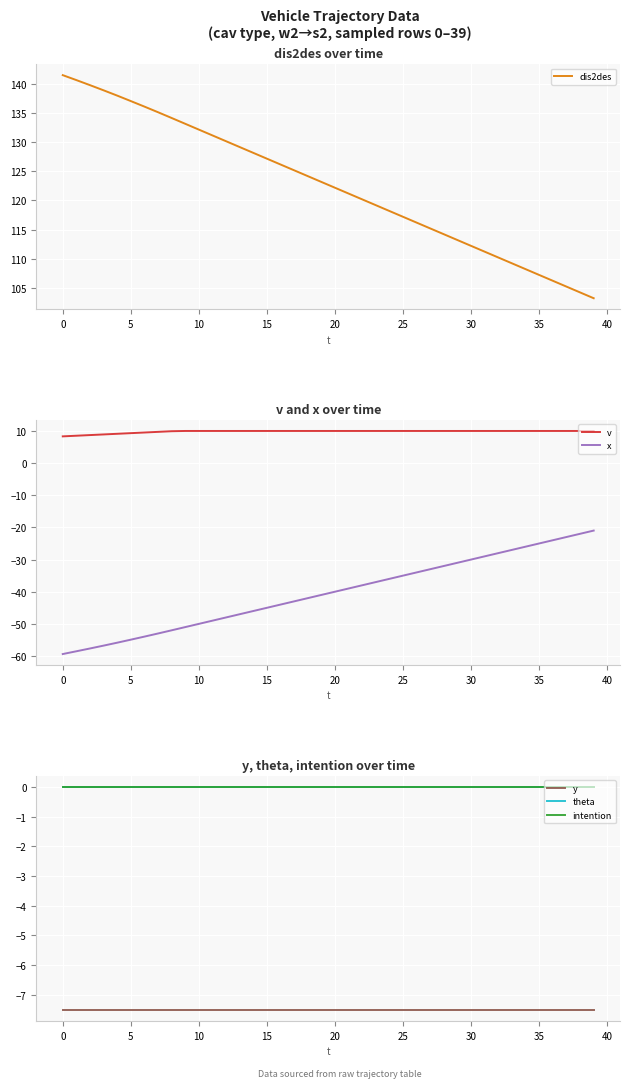

True or false: y and theta intersect in this chart.

False